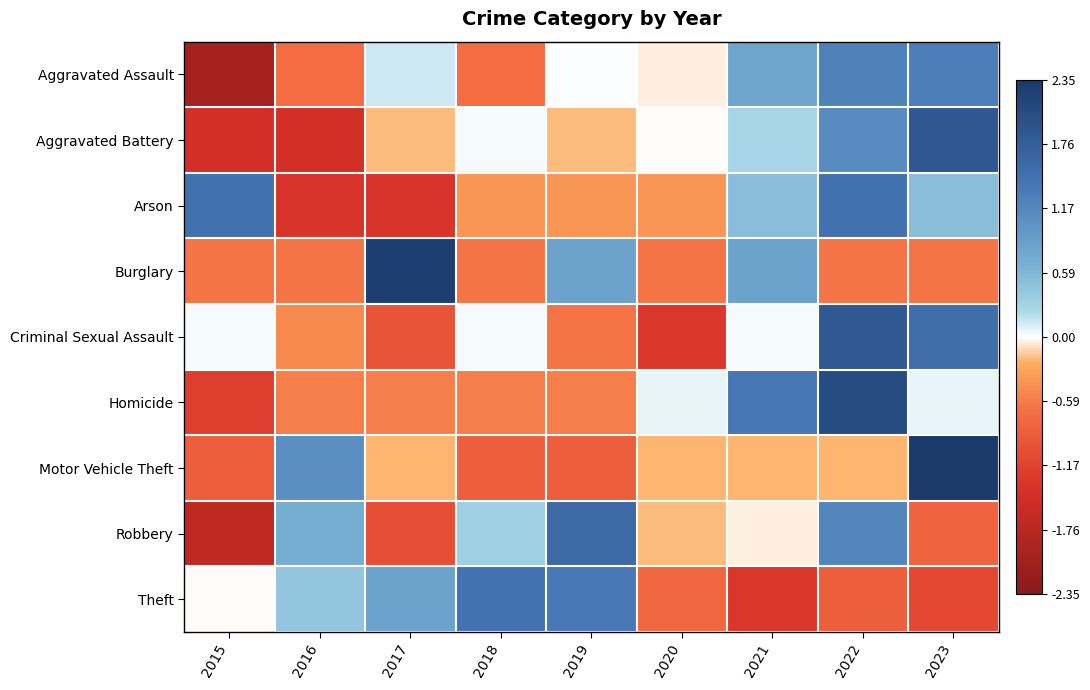

Reading right to left, transcribe all the data shown in this chart.

Aggravated Assault: 2023=1.3	2022=1.2	2021=0.8	2020=-0.0	2019=0.0	2018=-0.7	2017=0.1	2016=-0.7	2015=-2.0
Aggravated Battery: 2023=1.9	2022=1.1	2021=0.3	2020=-0.0	2019=-0.2	2018=0.0	2017=-0.2	2016=-1.4	2015=-1.4
Arson: 2023=0.5	2022=1.5	2021=0.5	2020=-0.4	2019=-0.4	2018=-0.4	2017=-1.4	2016=-1.4	2015=1.5
Burglary: 2023=-0.6	2022=-0.6	2021=0.8	2020=-0.6	2019=0.8	2018=-0.6	2017=2.3	2016=-0.6	2015=-0.6
Criminal Sexual Assault: 2023=1.5	2022=1.8	2021=0.0	2020=-1.3	2019=-0.6	2018=0.0	2017=-1.0	2016=-0.5	2015=0.0
Homicide: 2023=0.1	2022=2.0	2021=1.4	2020=0.1	2019=-0.6	2018=-0.6	2017=-0.6	2016=-0.6	2015=-1.2
Motor Vehicle Theft: 2023=2.3	2022=-0.2	2021=-0.2	2020=-0.2	2019=-0.9	2018=-0.9	2017=-0.2	2016=1.1	2015=-0.9
Robbery: 2023=-0.8	2022=1.2	2021=-0.0	2020=-0.2	2019=1.6	2018=0.3	2017=-1.0	2016=0.7	2015=-1.7
Theft: 2023=-1.1	2022=-0.9	2021=-1.3	2020=-0.8	2019=1.4	2018=1.4	2017=0.8	2016=0.4	2015=-0.0